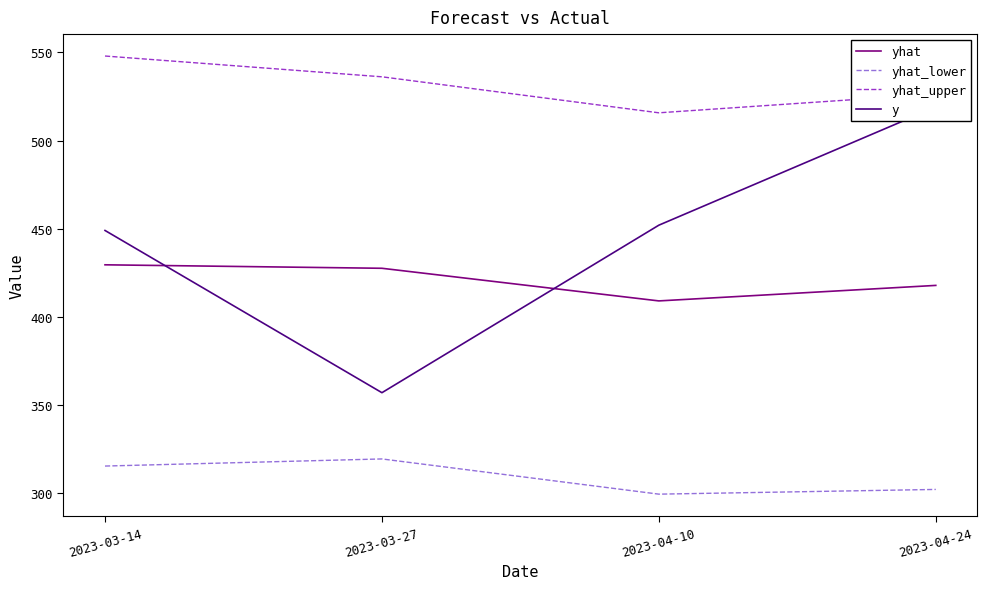

What is the difference between the yhat values at 2023-04-24 and 2023-03-14?

11.7